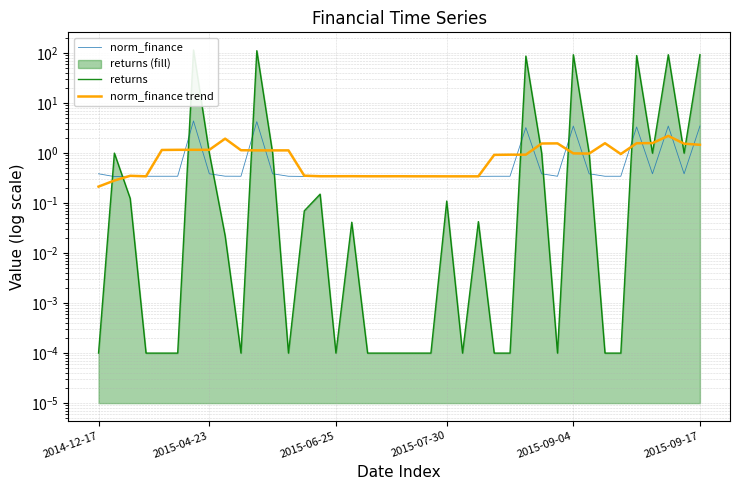

What is the approximate value of norm_finance at 21?

0.3